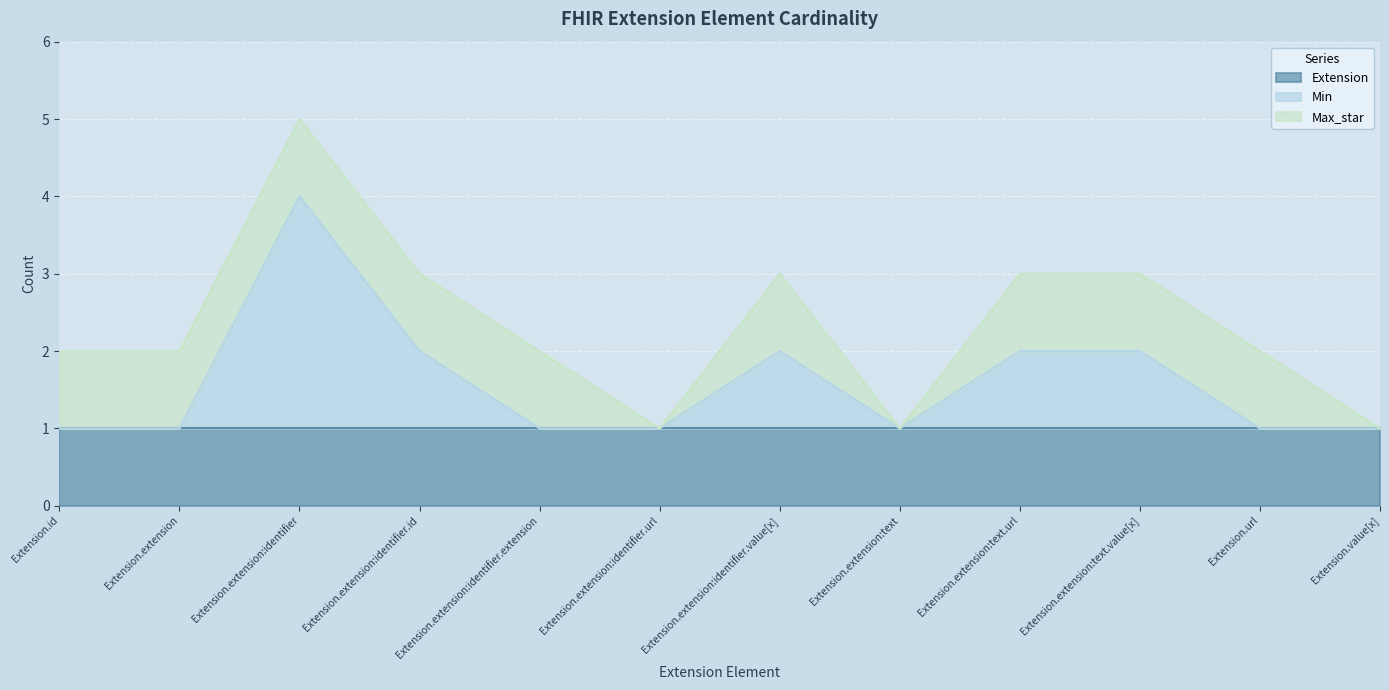

True or false: Extension has more than 1 points higher than both neighbors.

False